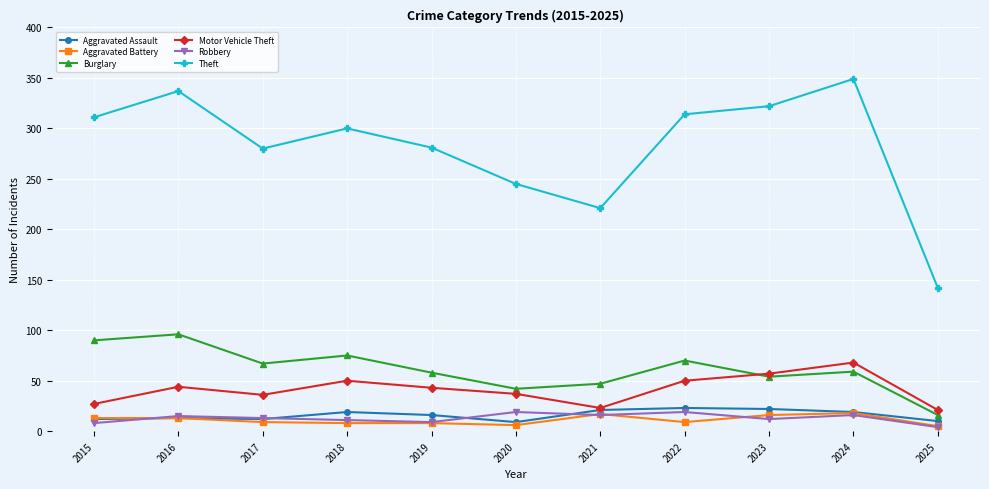

True or false: Theft and Aggravated Assault cross at least once.

False